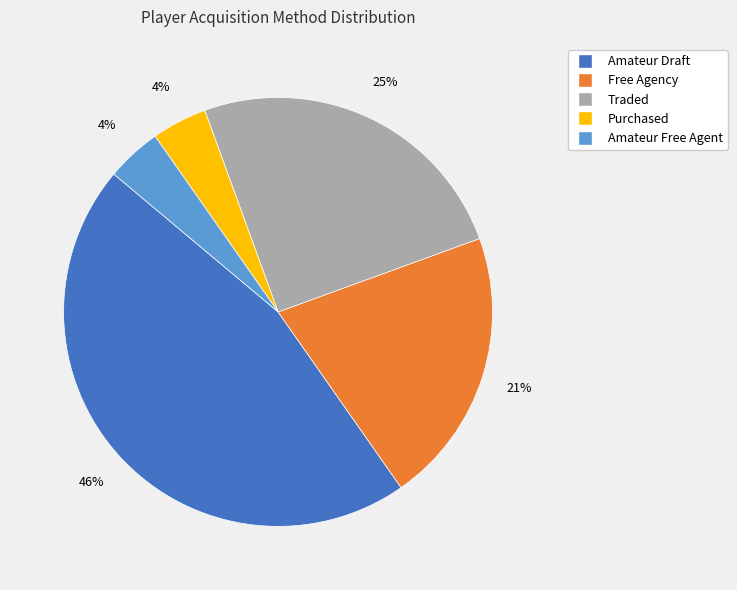

Combined, do Free Agency and Traded account for over 50%?

No